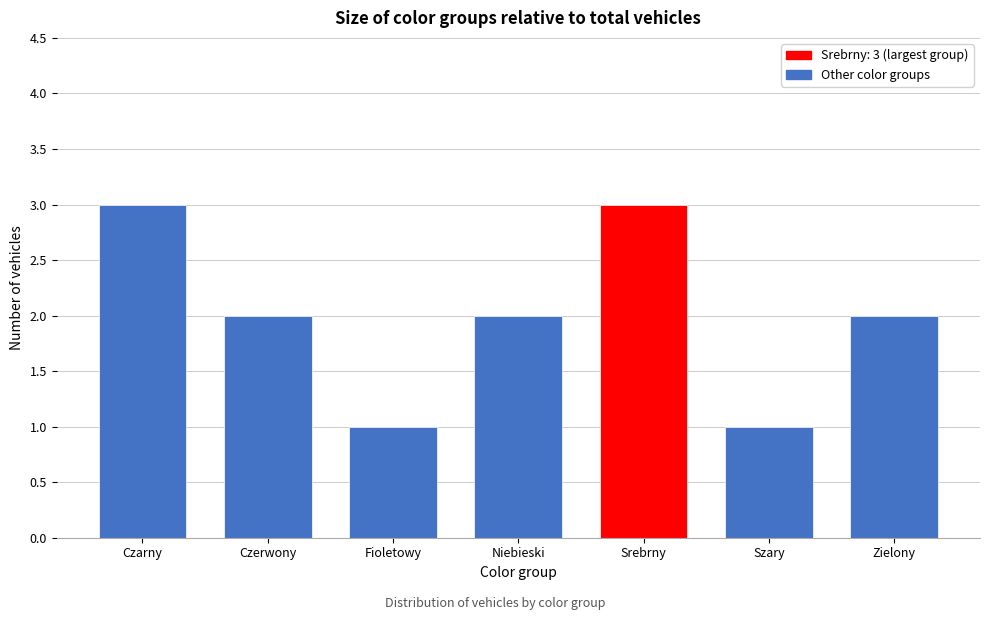

Reading left to right, list all the values displayed in this chart.

Czarny=3	Czerwony=2	Fioletowy=1	Niebieski=2	Srebrny=3	Szary=1	Zielony=2